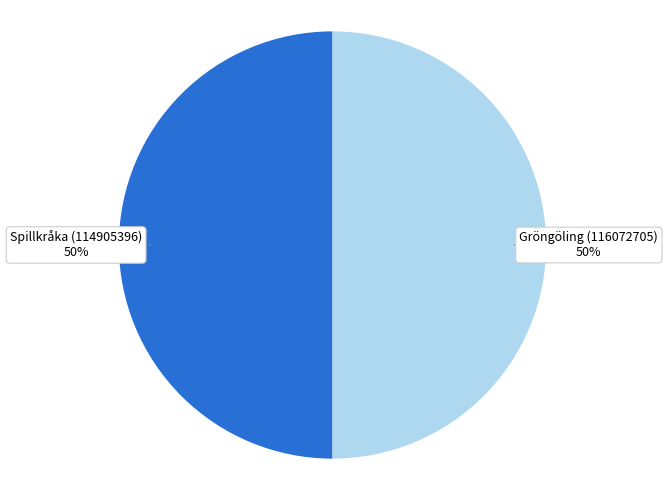

Count the number of slices in the pie.

2